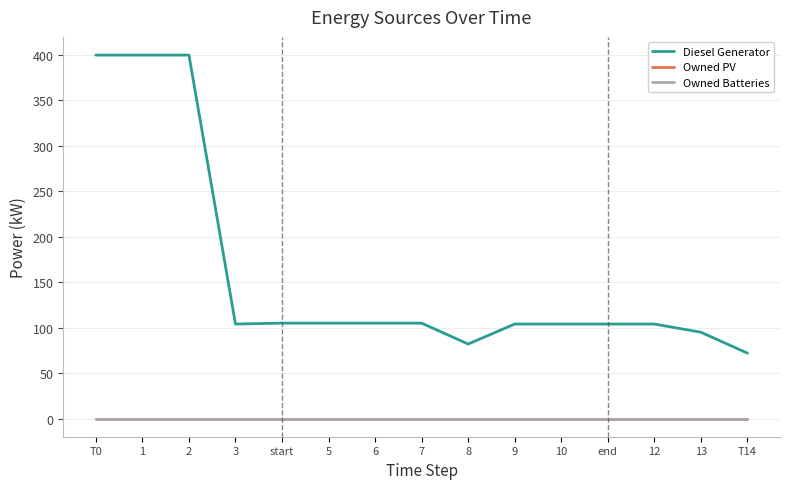

What position from the right is 6?

9